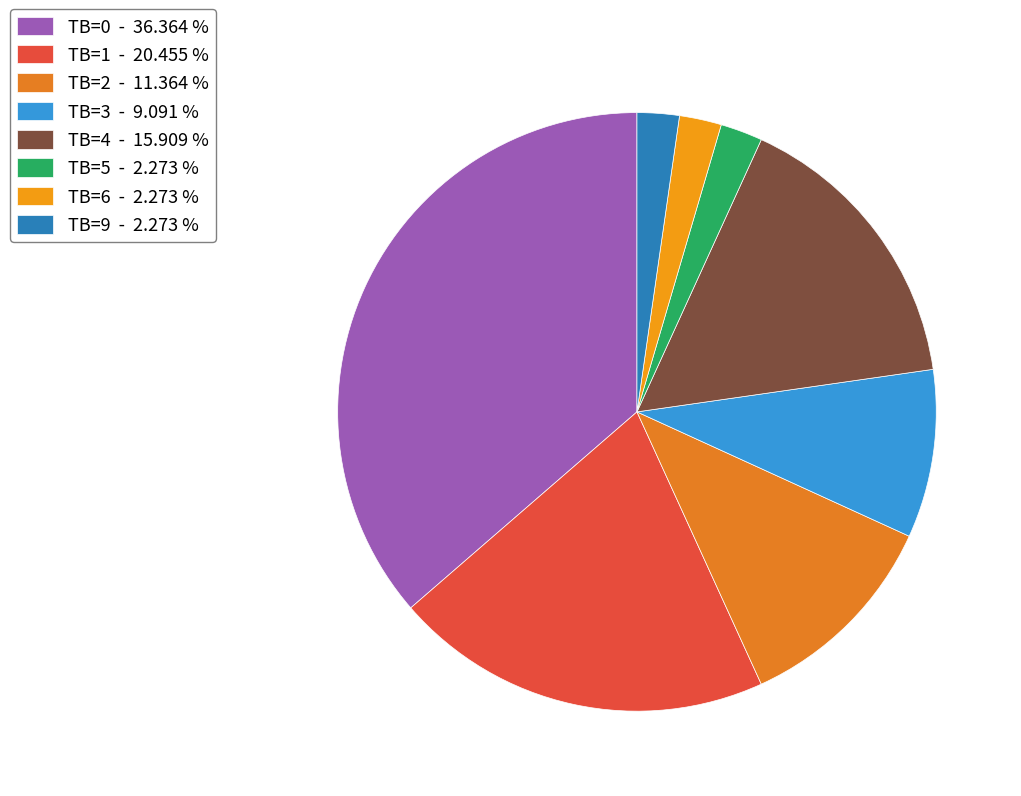

Do TB=3 and TB=9 together represent more than half of the pie?

No